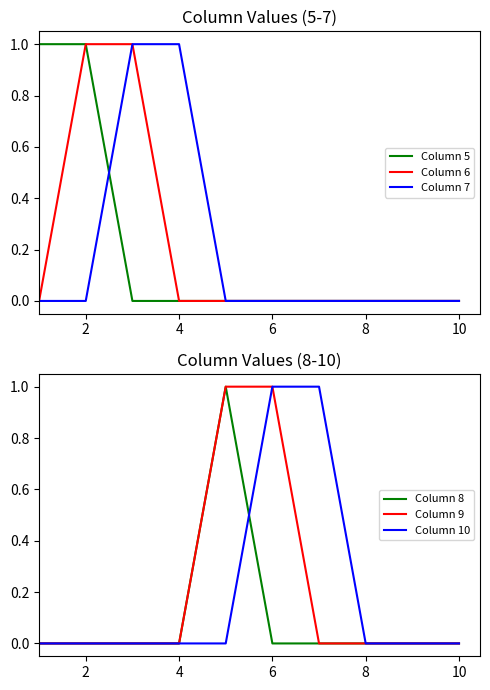

What is the label of the 6th point from the left?

6